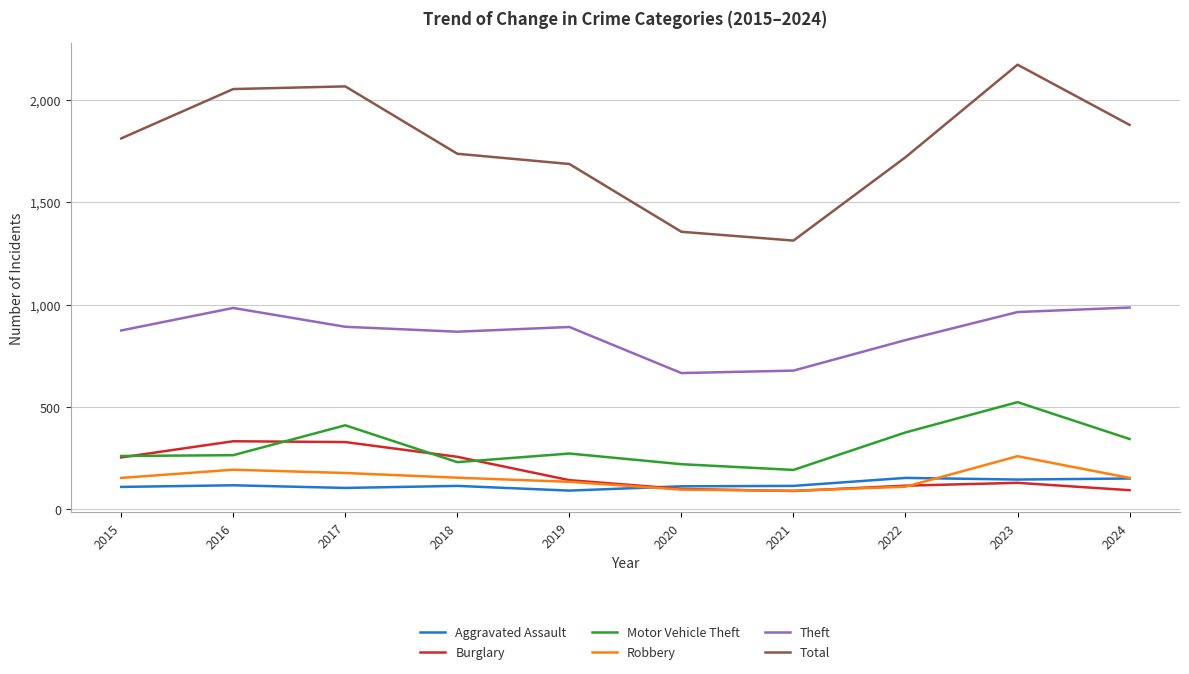

At which category is the sum across all series the highest?

2023